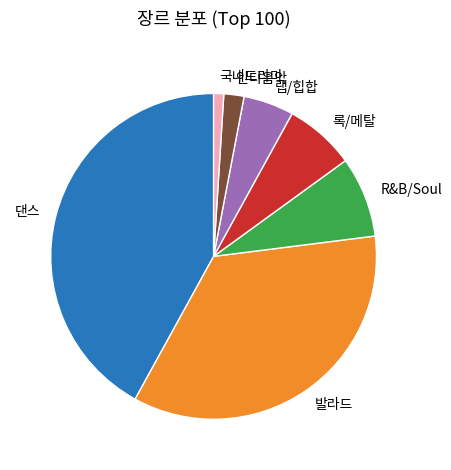

Which category has the biggest portion of the pie?

댄스